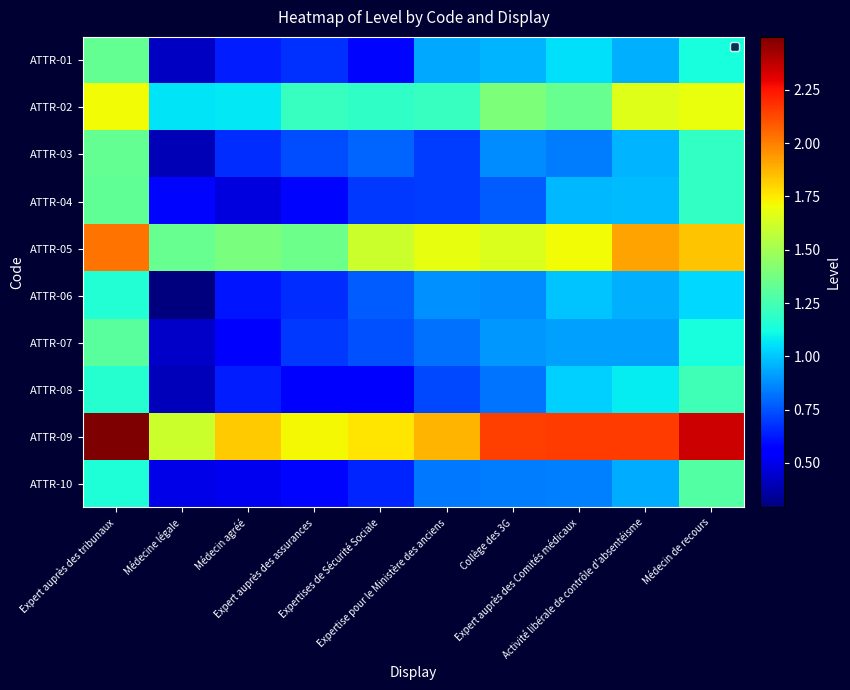

What is the spread (max minus min) of values at Médecine légale?

1.3